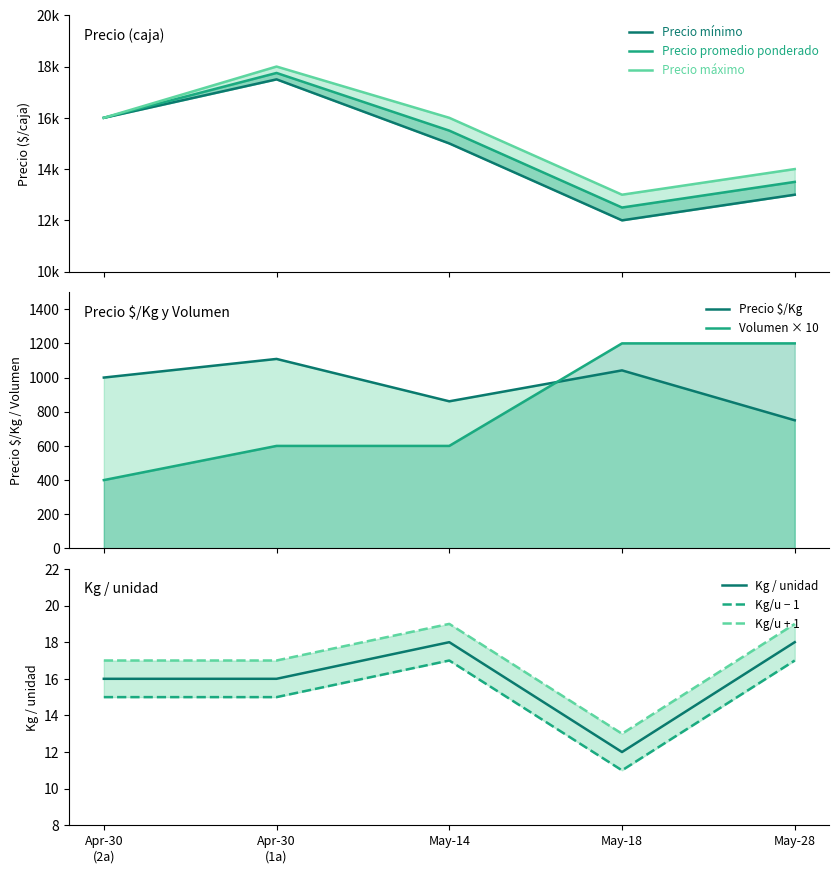

Which series has the widest spread of values?

Precio mínimo